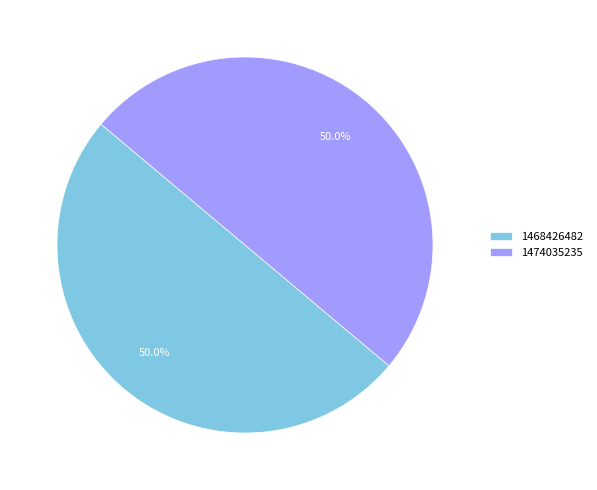

What is the ratio of the value at 1474035235 to the value at 1468426482?

1.0